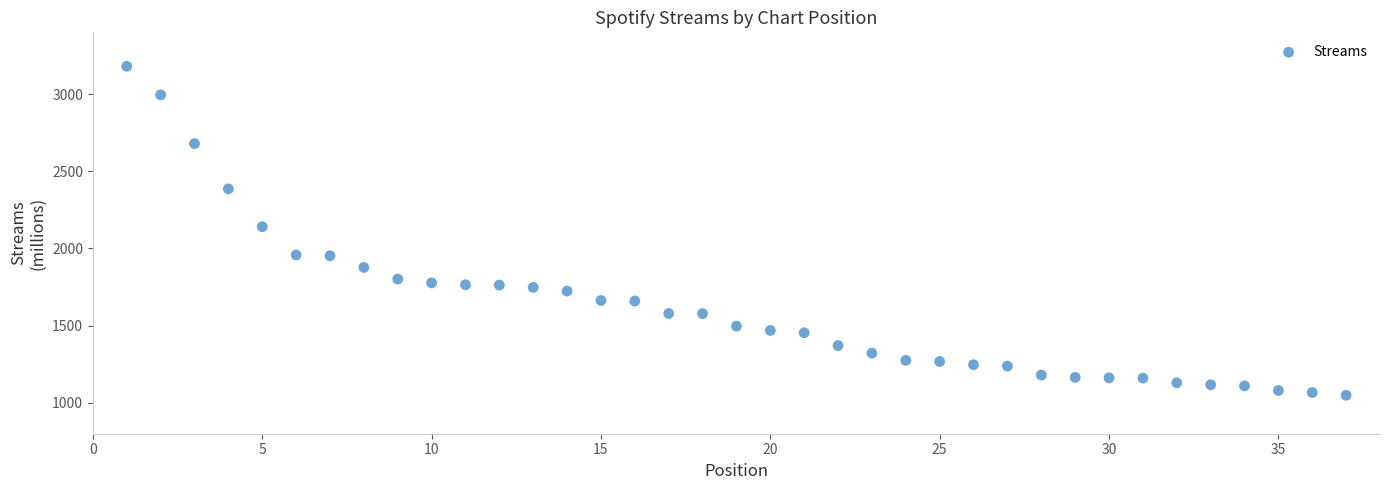

What is the range of Y values (max minus min)?

2131